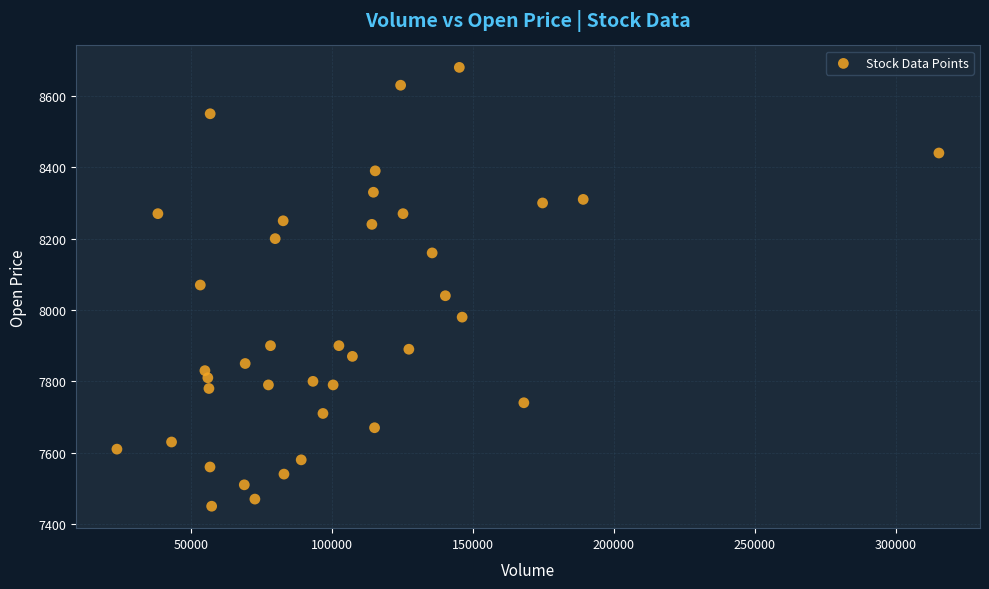

What is the range of X values (max minus min)?

291708